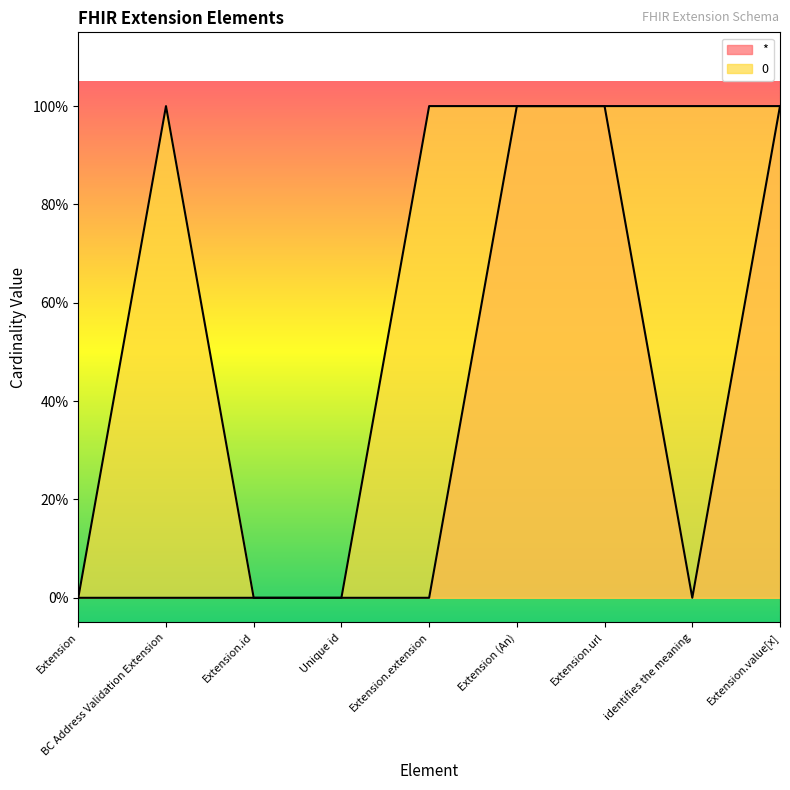

Rank the series by their maximum value, from lowest to highest.

*, 0